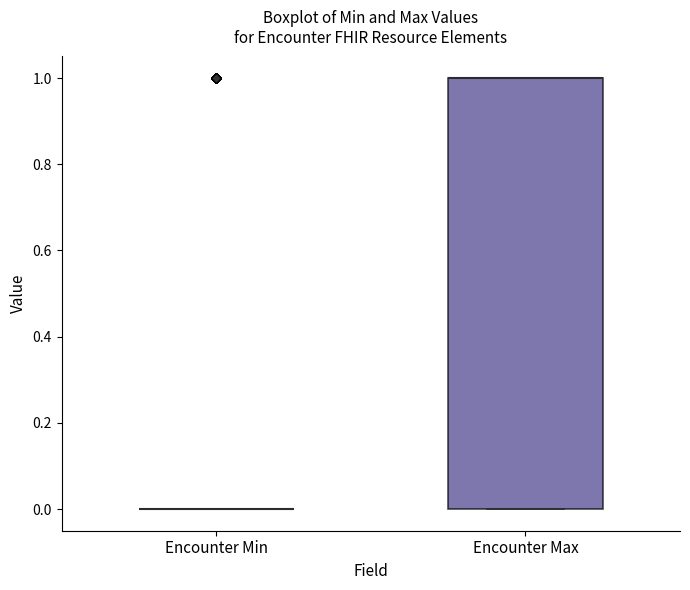

Reading left to right, transcribe this box plot: for each box, give where its median line is, the range the box spans, and where its two whiskers end, as read against the y-axis. The values are not printed on the chart, so give them approximately, as read against the axis.

Encounter Min: box collapsed to a line at 0, whiskers 0 to 0
Encounter Max: median 1 (drawn on the box's upper edge), box 0 to 1, whiskers 0 to 1